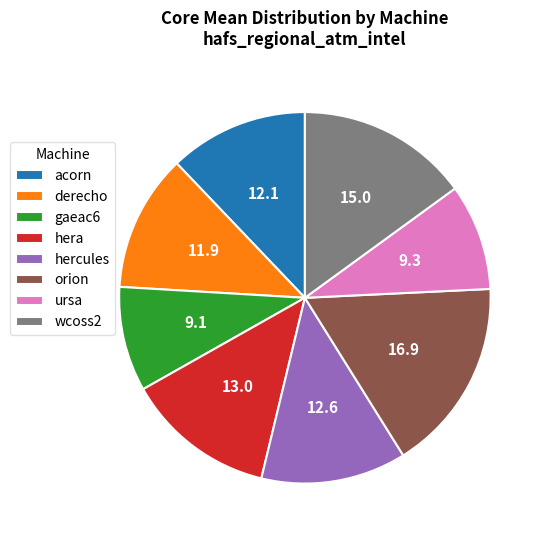

What is the ratio of the value at derecho to the value at ursa?

1.3